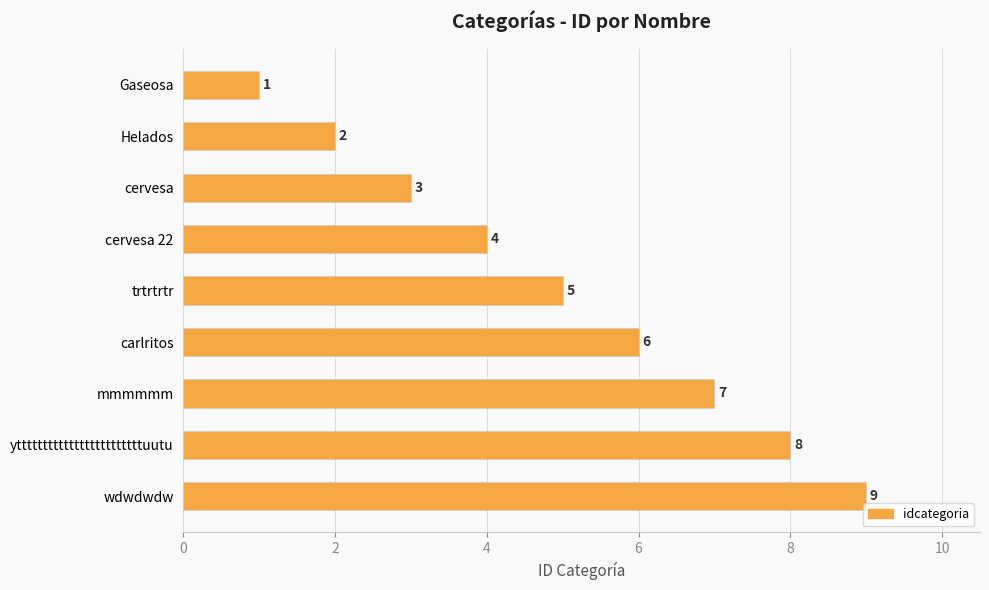

Are the bars horizontal?

Yes